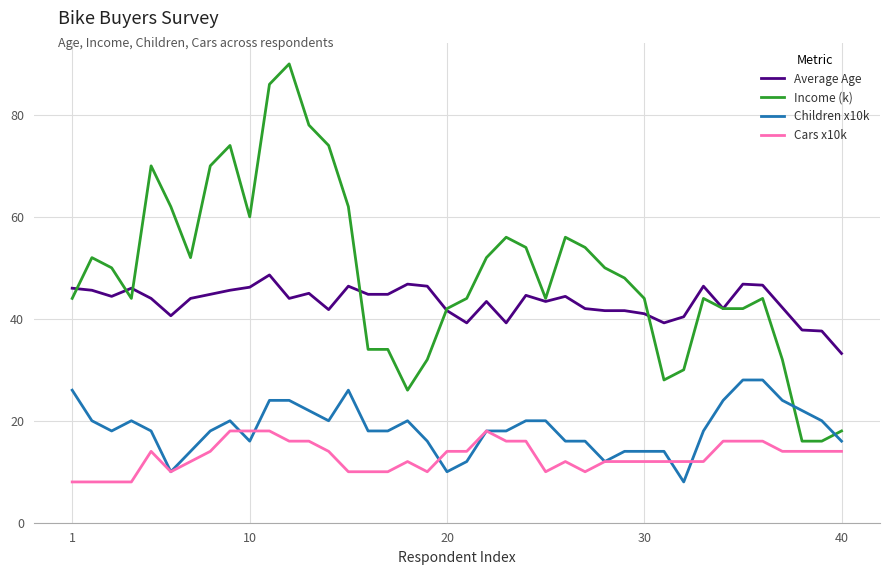

What is the greatest value displayed?

90.0